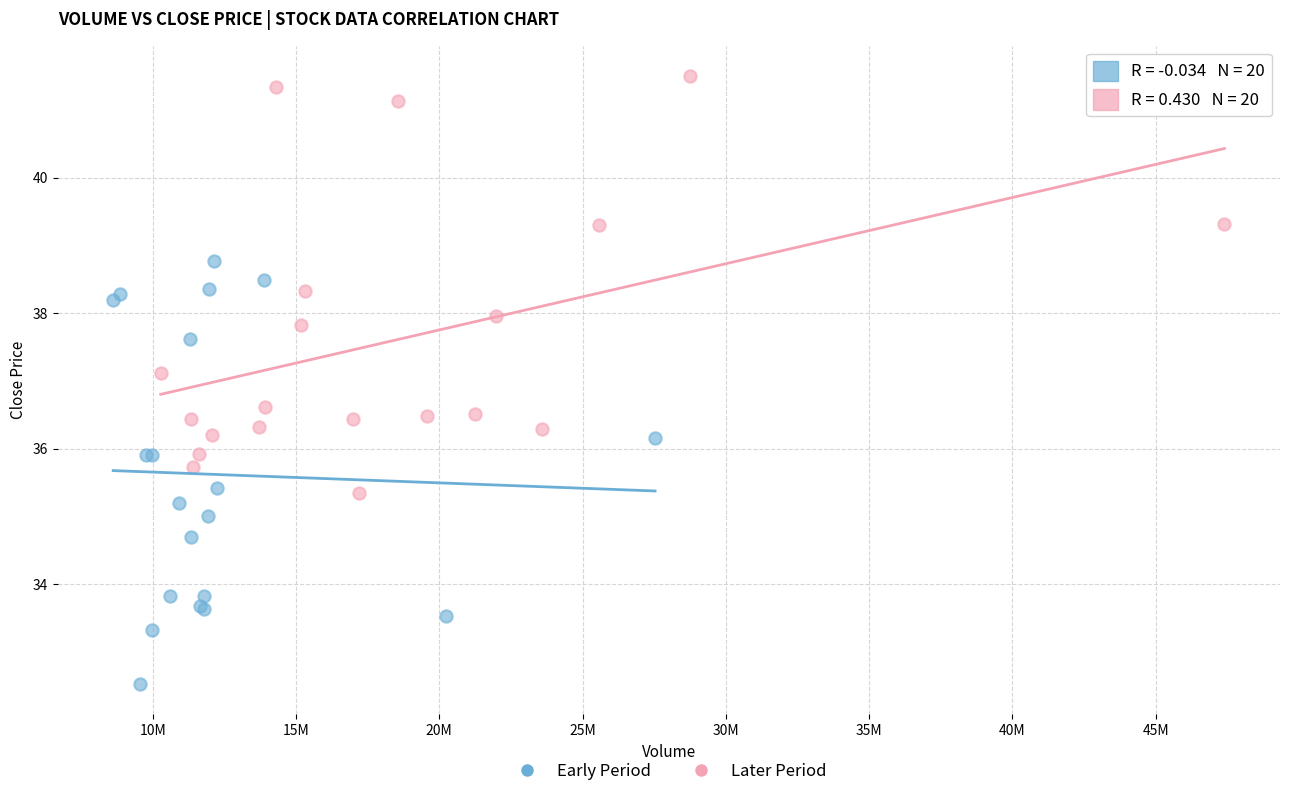

What are all the series names shown in the legend?

Early Period, Later Period